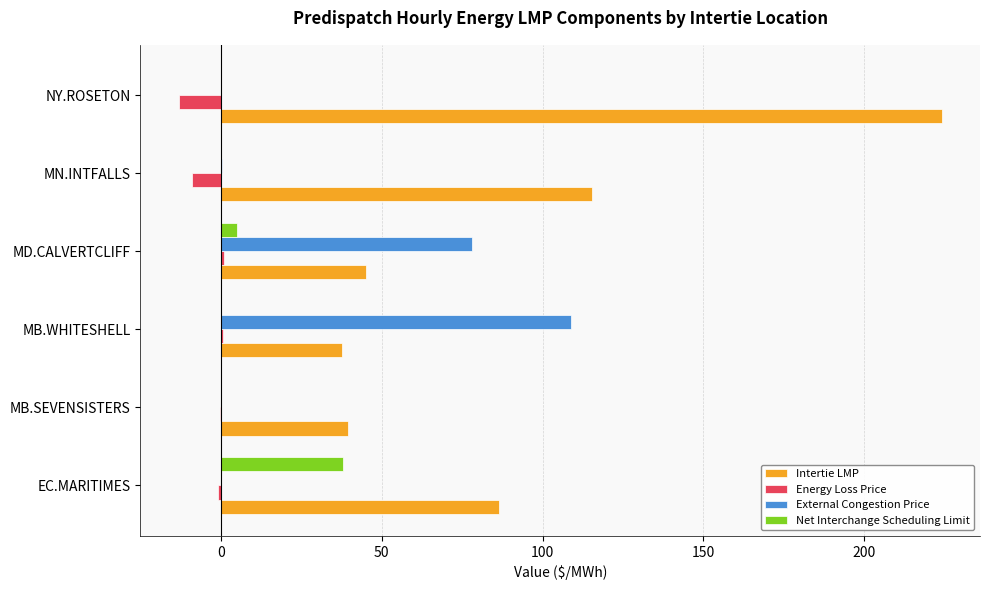

Is it true that Energy Loss Price equals -9.1 at MN.INTFALLS?

True